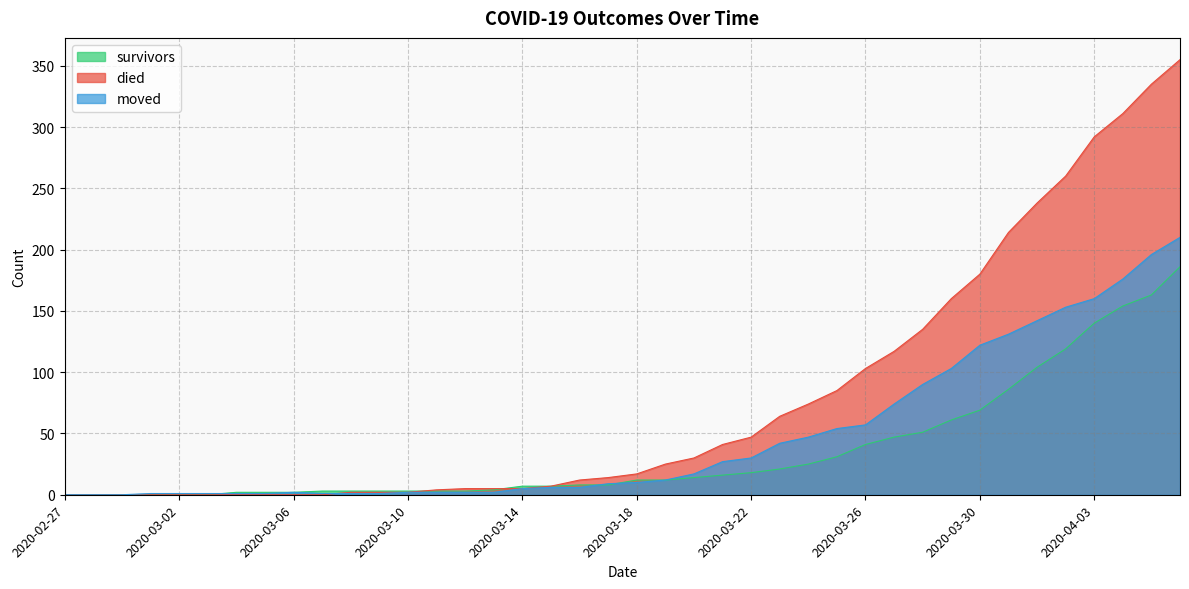

What is the difference between the survivors values at 2020-04-01 and 2020-03-17?

96